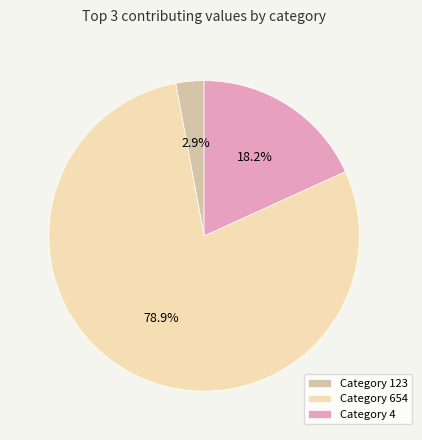

To the nearest percent, what is the average slice percentage?

33%